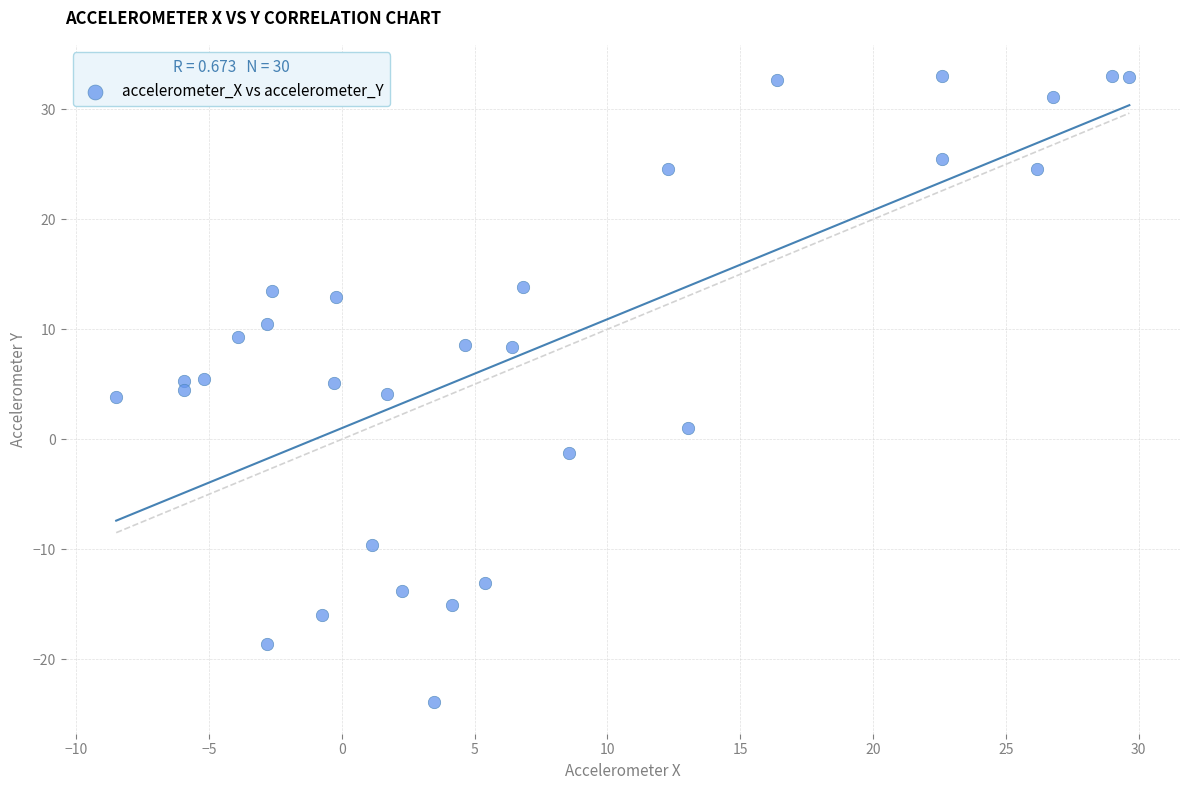

What is the range of Y values (max minus min)?

56.9